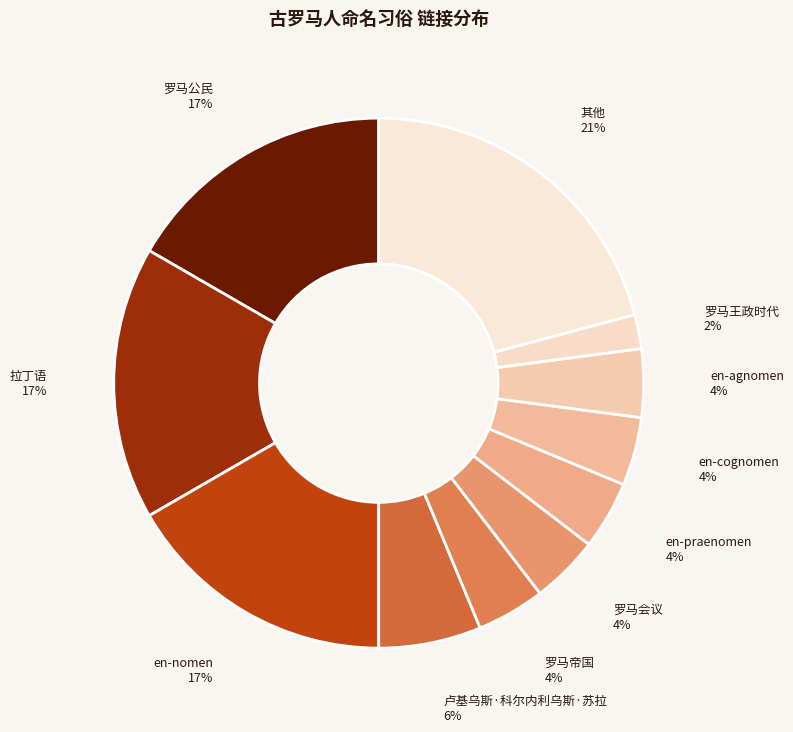

What is the largest slice in the pie chart?

其他